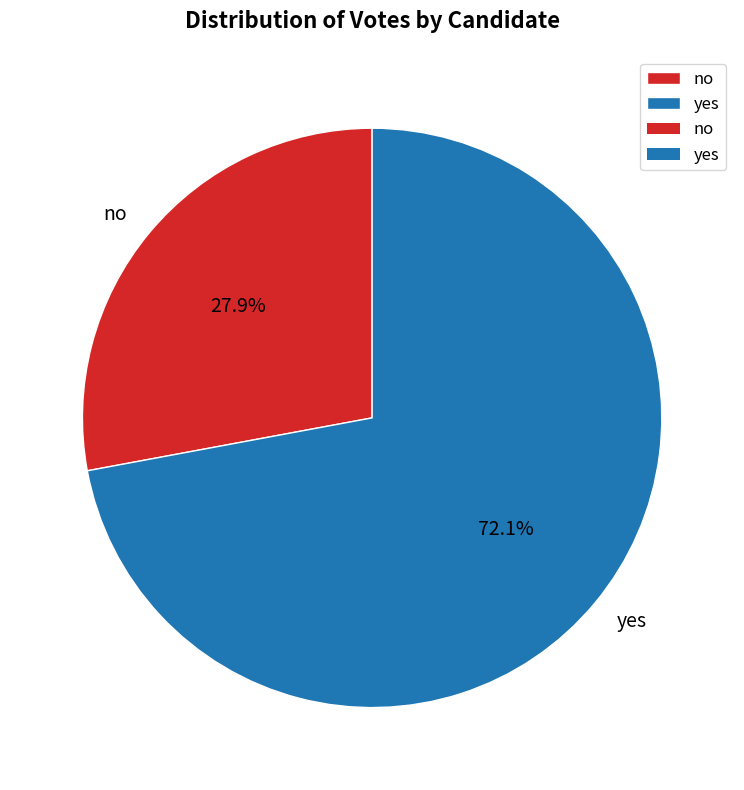

Count the number of slices in the pie.

2